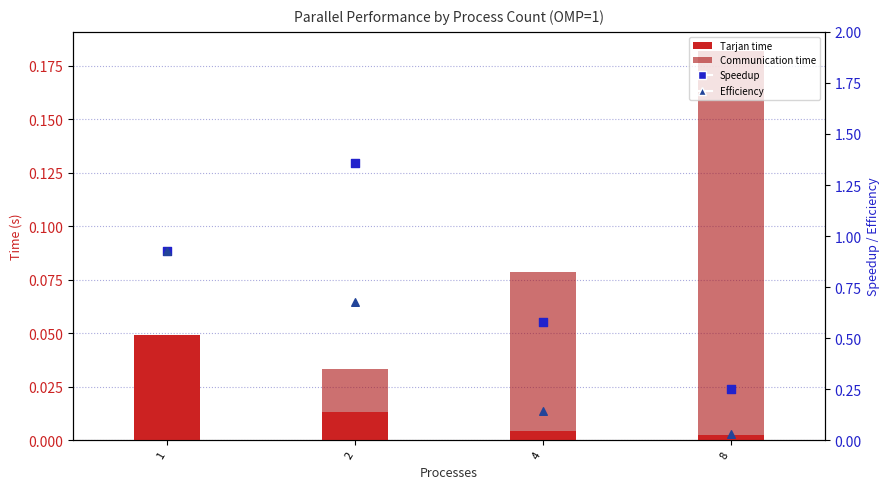

Is the value of Efficiency at 2 greater than the value of Tarjan at 2?

Yes